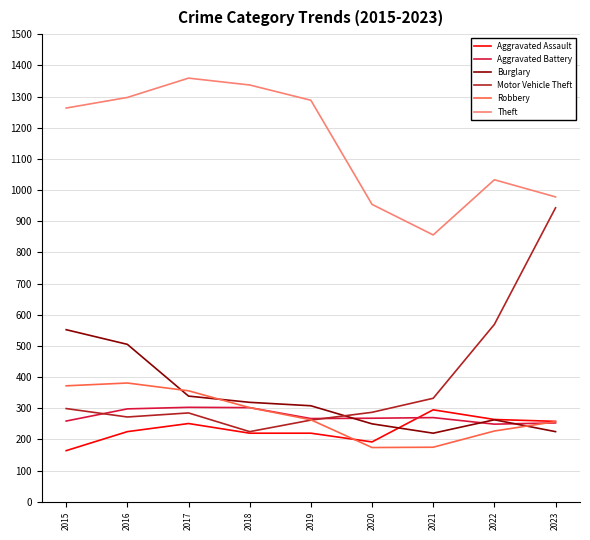

What is the total value across all series at 2019?

2608